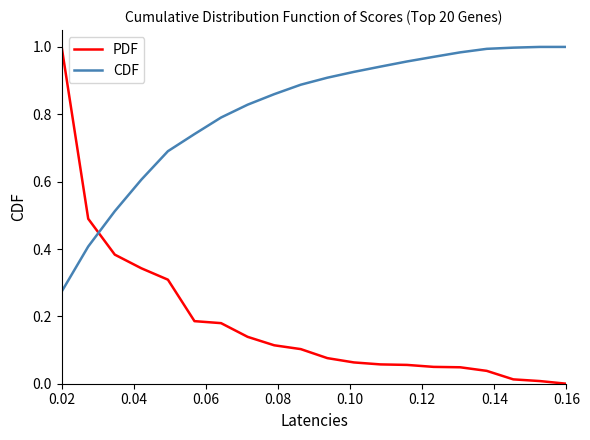

How many times do CDF and PDF cross each other?

1